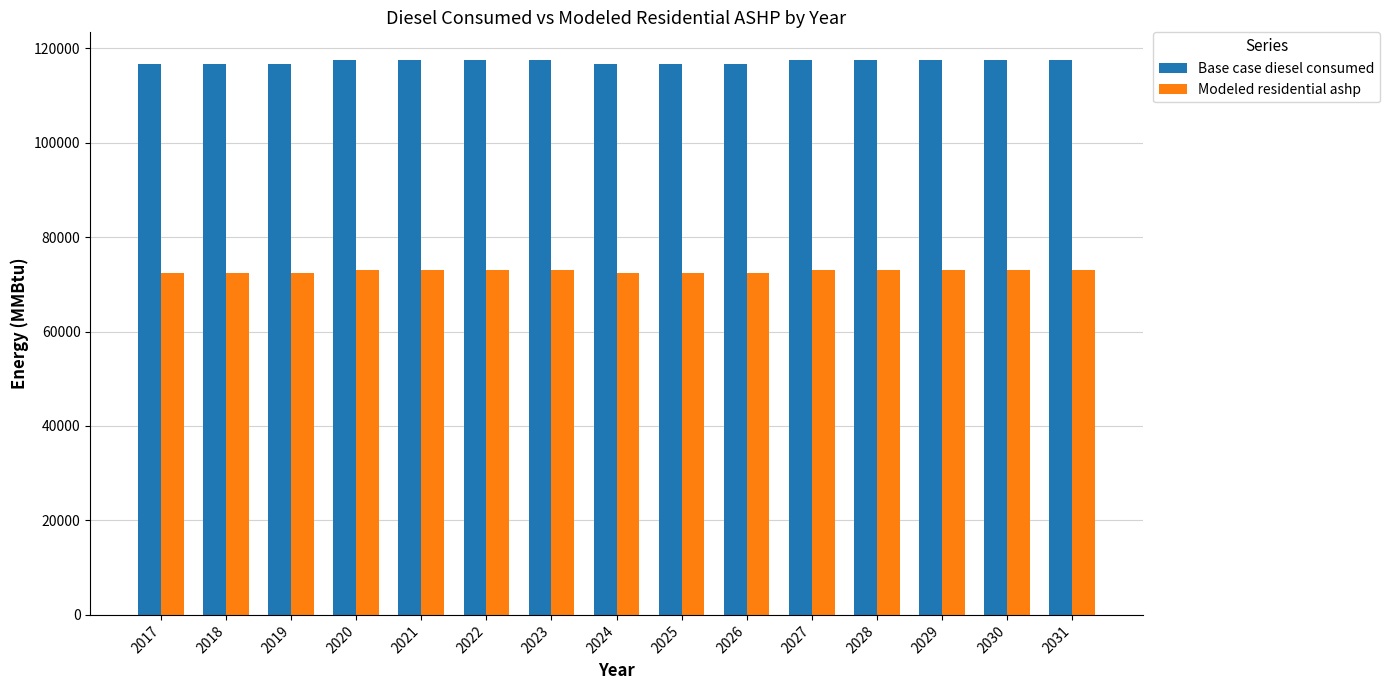

What is the total value across all series at 2026?

188949.3